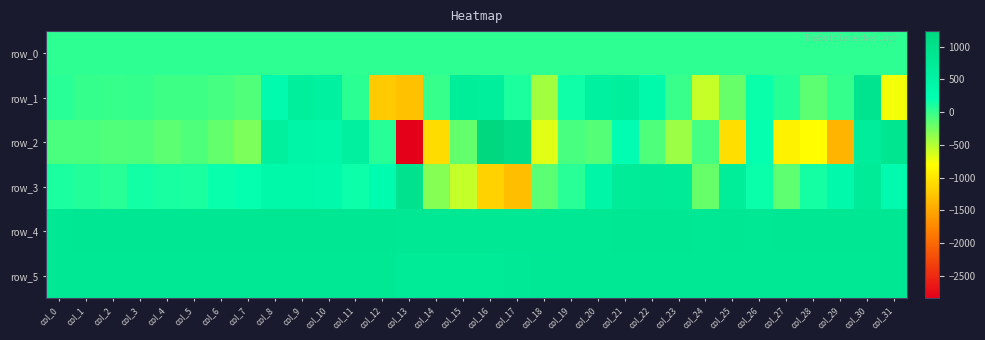

What is the average value of the row_1 series?

34.2